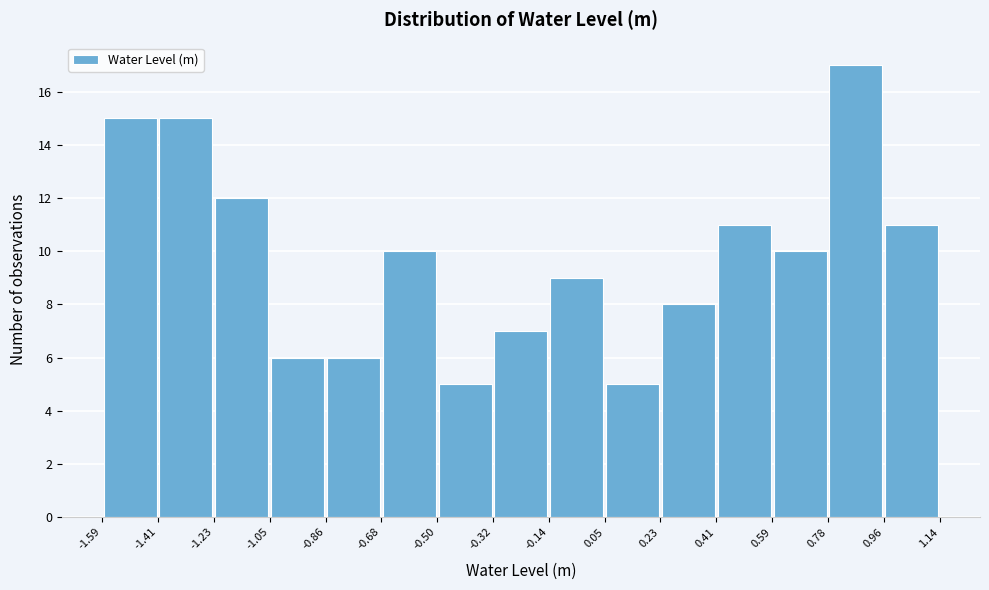

Which range on the x-axis has the tallest bar?

0.78 to 0.96